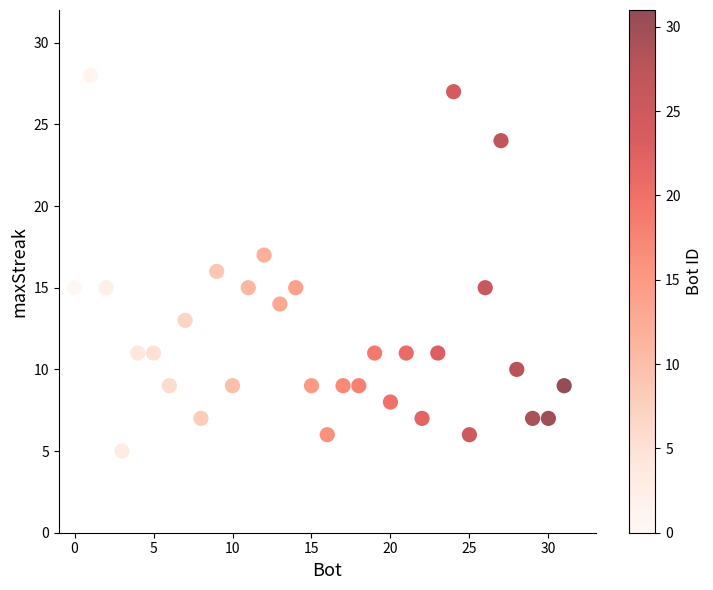

What is the range of Y values (max minus min)?

23